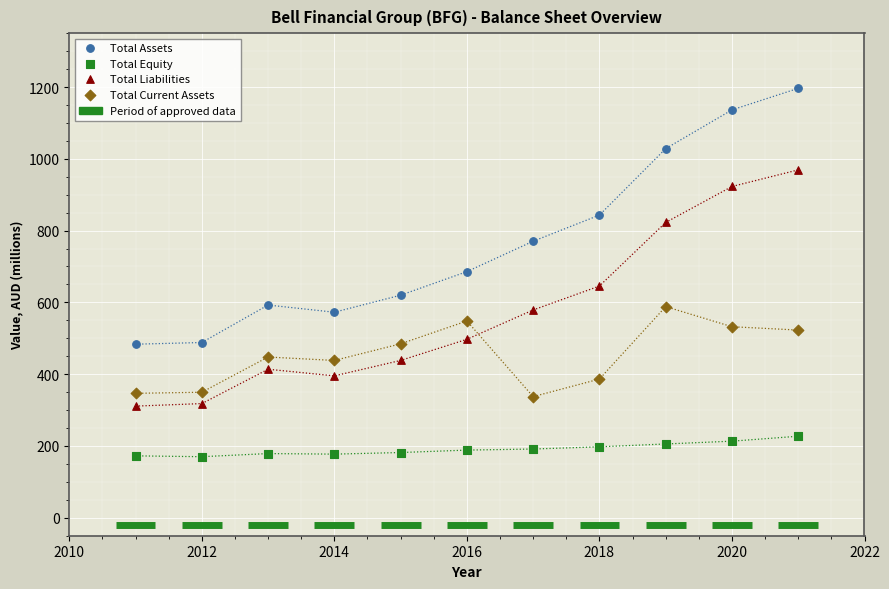

Which series has the largest Y range (max minus min)?

Total Assets